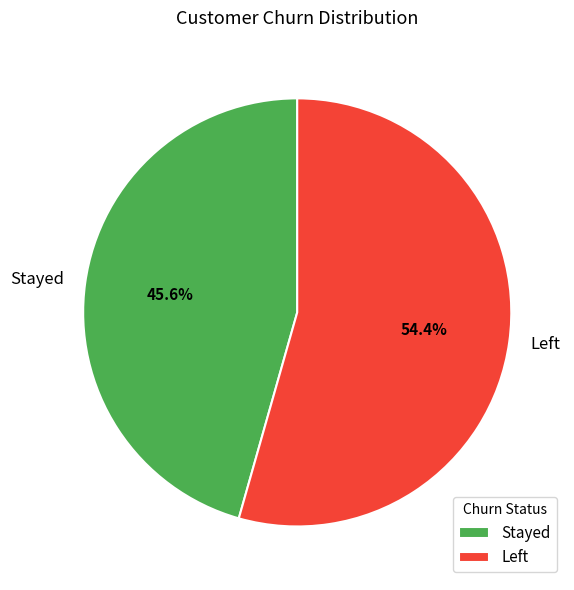

Which slice is the smallest?

Stayed